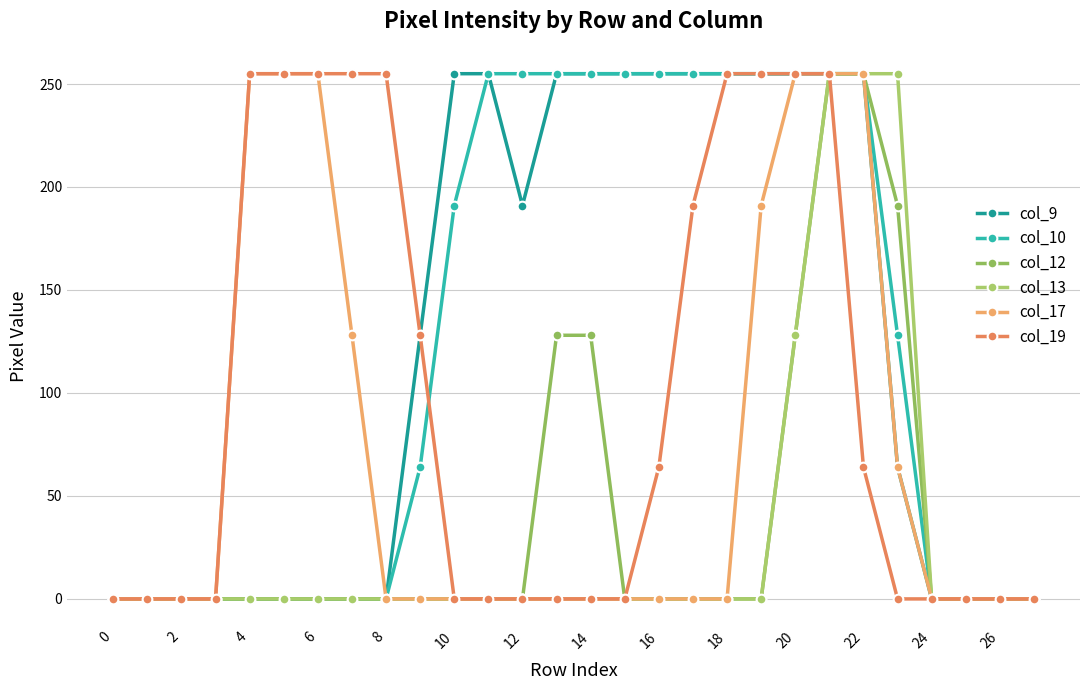

What is the label of the 28th point from the left?

27